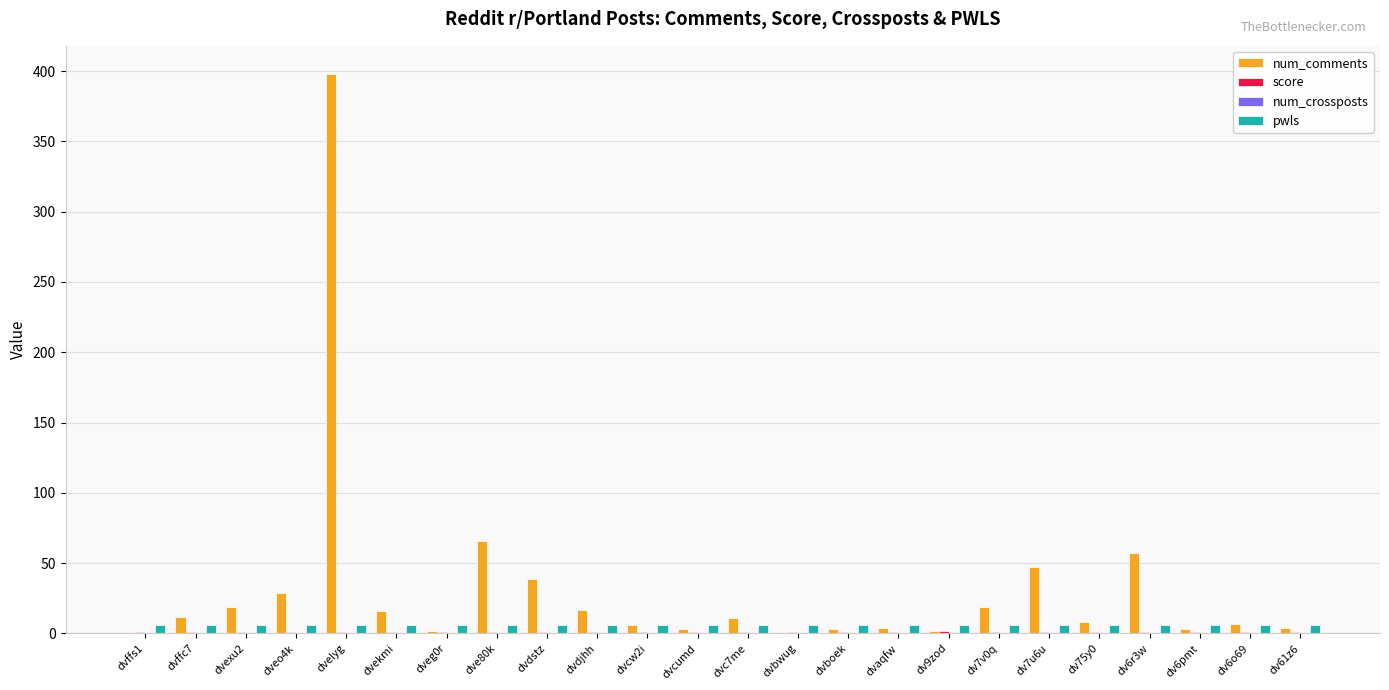

Count the number of data series in this chart.

3